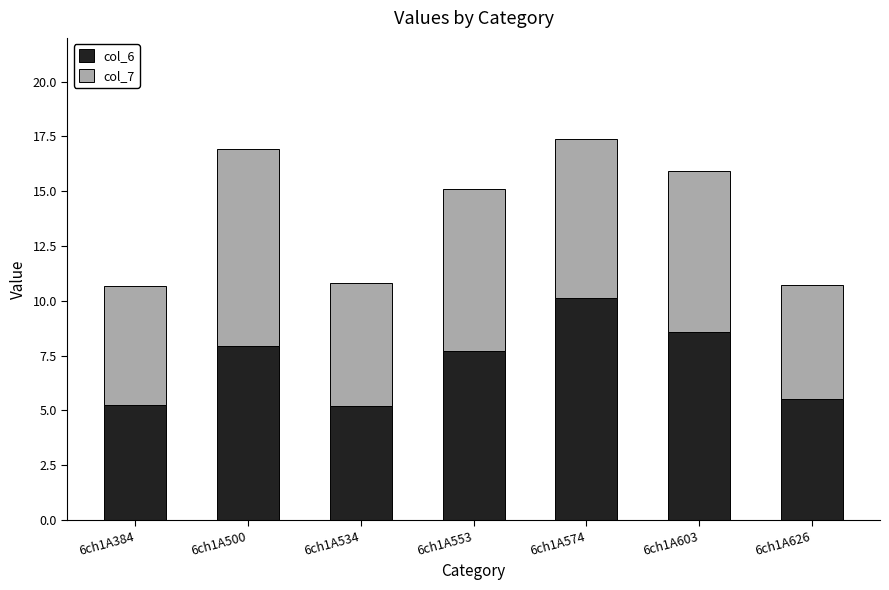

What is the total value across all series at 6ch1A534?

10.8